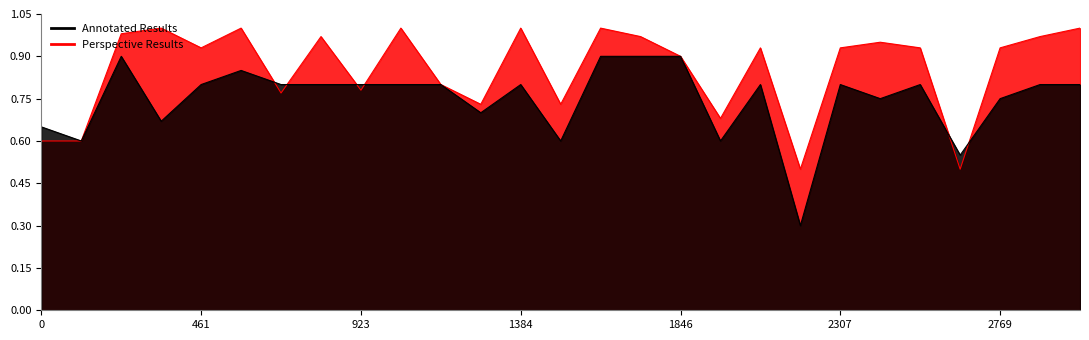

True or false: CPMK1 has more than 2 points higher than both neighbors.

True